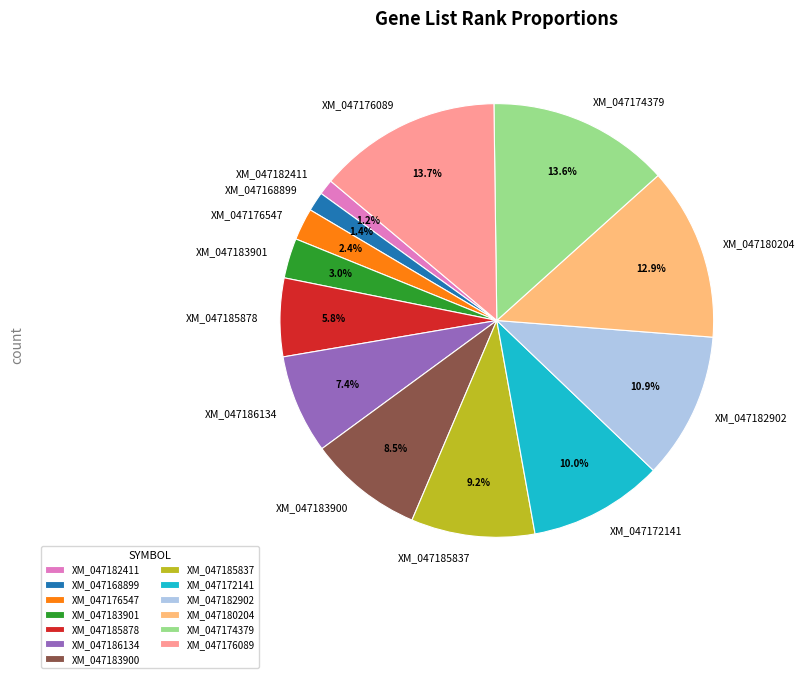

How many slices are in this pie chart?

13